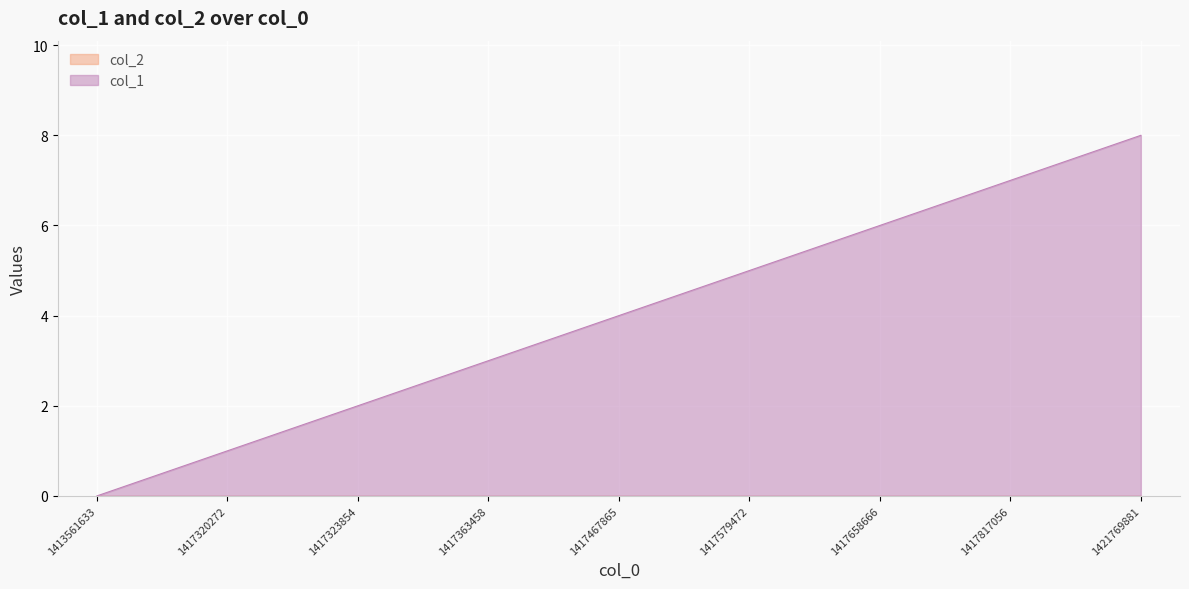

How many categories are shown in the chart?

9